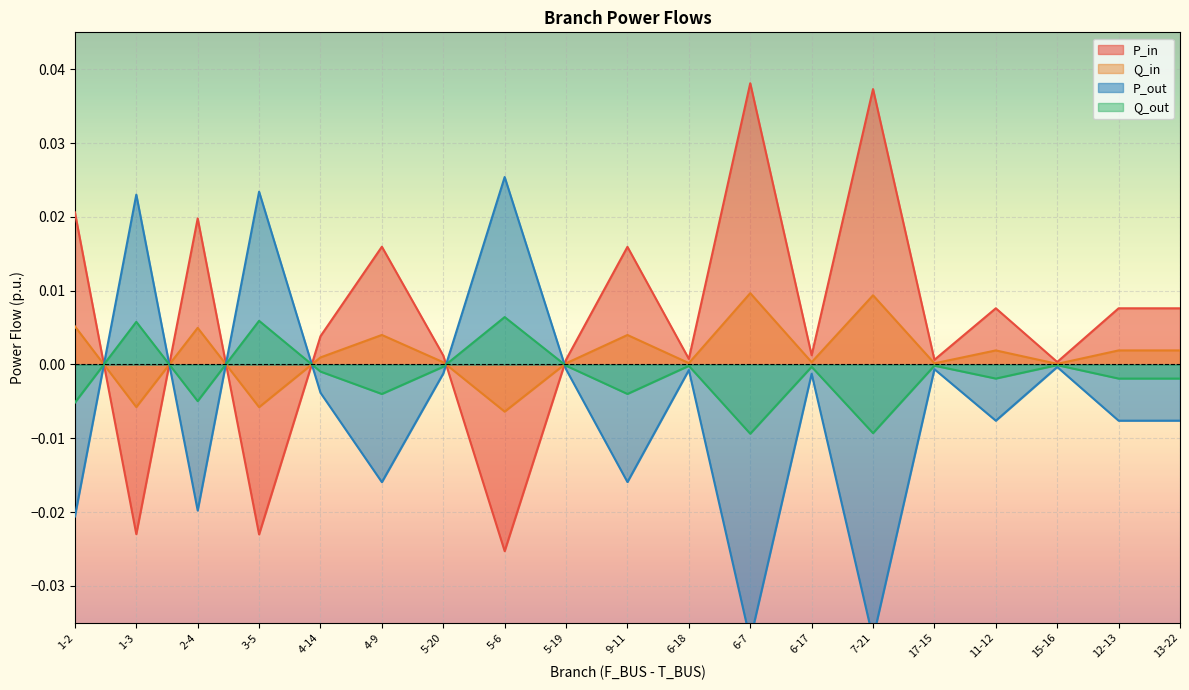

What are all the series names shown in the legend?

P_in, Q_in, P_out, Q_out